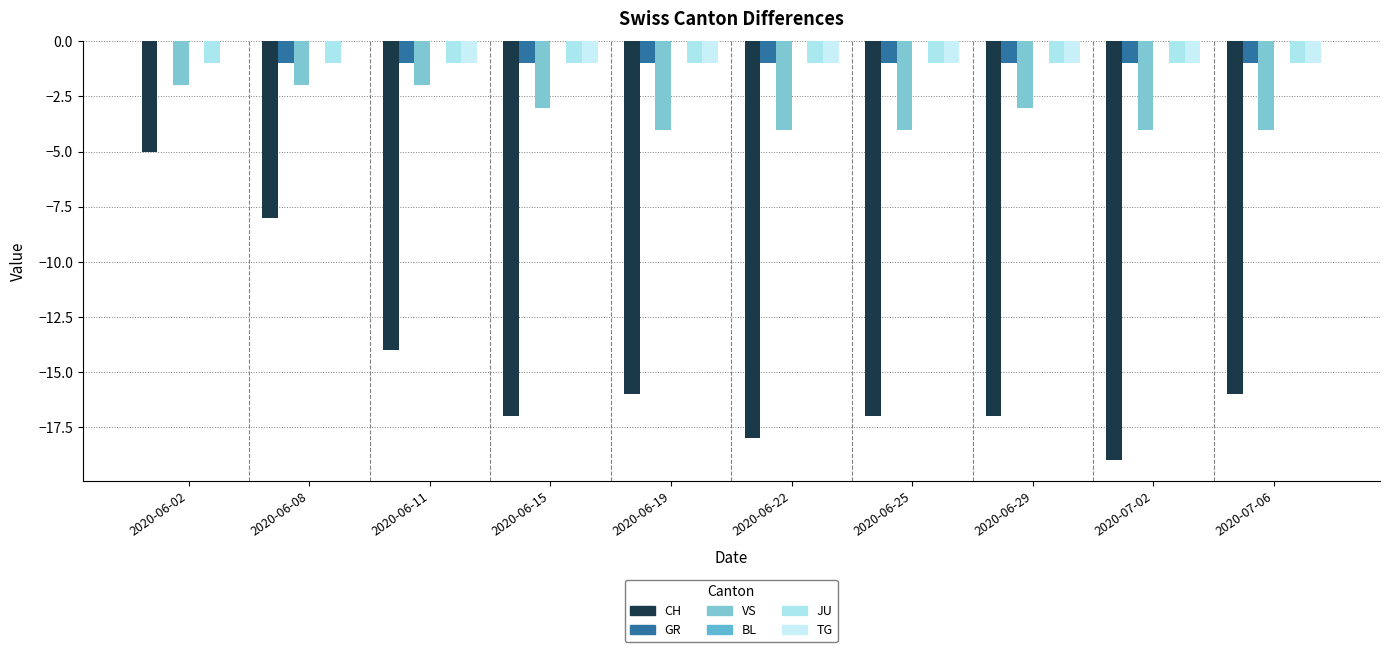

Reading left to right, what are all the values shown in this chart?

CH: -5	-8	-14	-17	-16	-18	-17	-17	-19	-16
GR: 0	-1	-1	-1	-1	-1	-1	-1	-1	-1
VS: -2	-2	-2	-3	-4	-4	-4	-3	-4	-4
BL: 0	0	0	0	0	0	0	0	0	0
JU: -1	-1	-1	-1	-1	-1	-1	-1	-1	-1
TG: 0	0	-1	-1	-1	-1	-1	-1	-1	-1